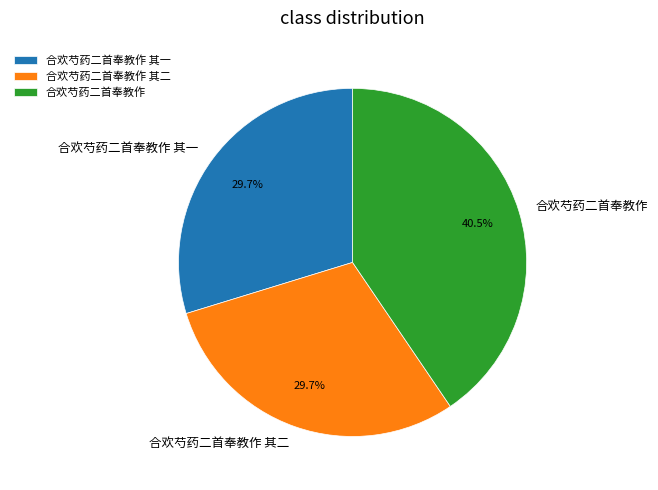

Is it true that 合欢芍药二首奉教作 is 29% of the pie?

False